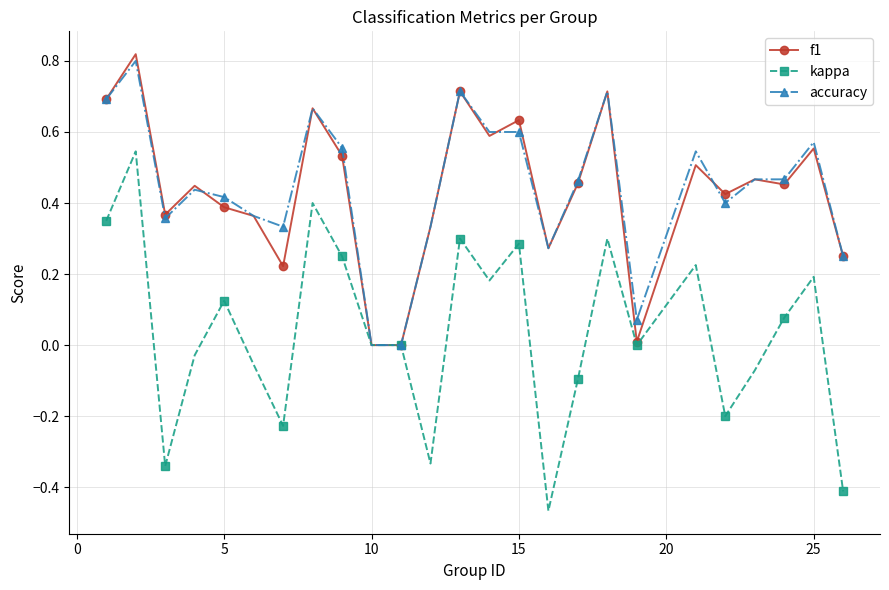

What are all the series names shown in the legend?

f1, kappa, accuracy